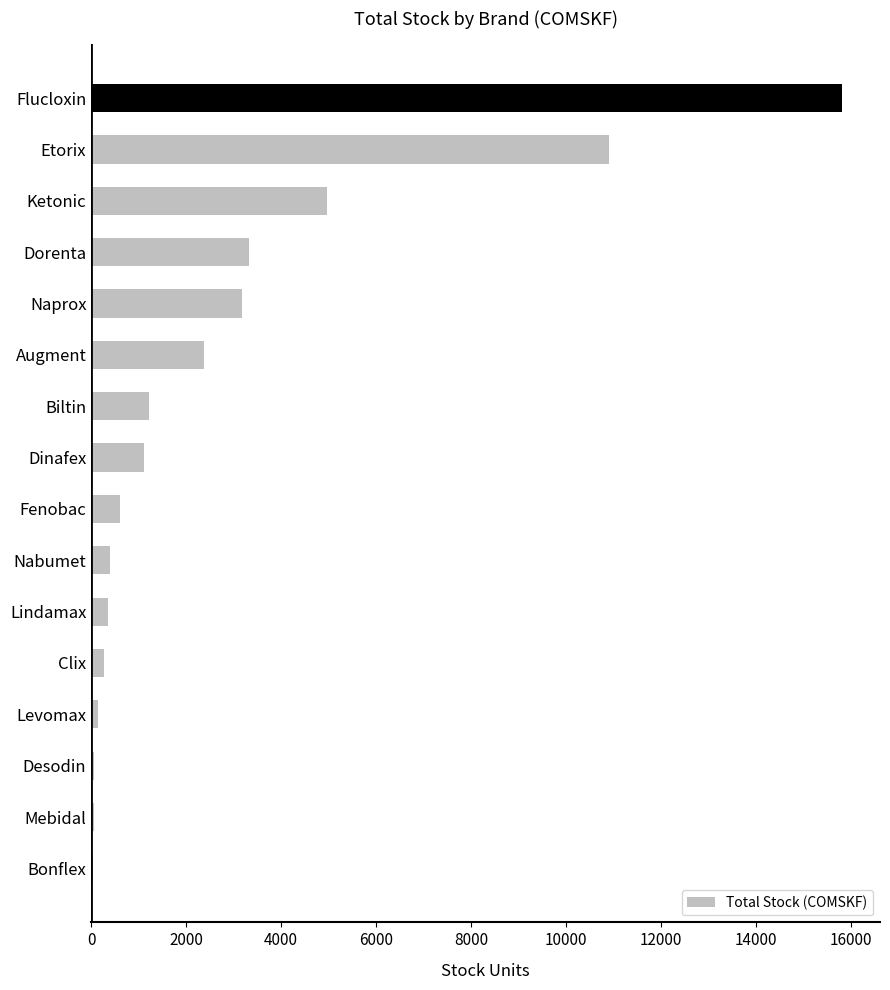

The value at Flucloxin is 15814. True or false?

True